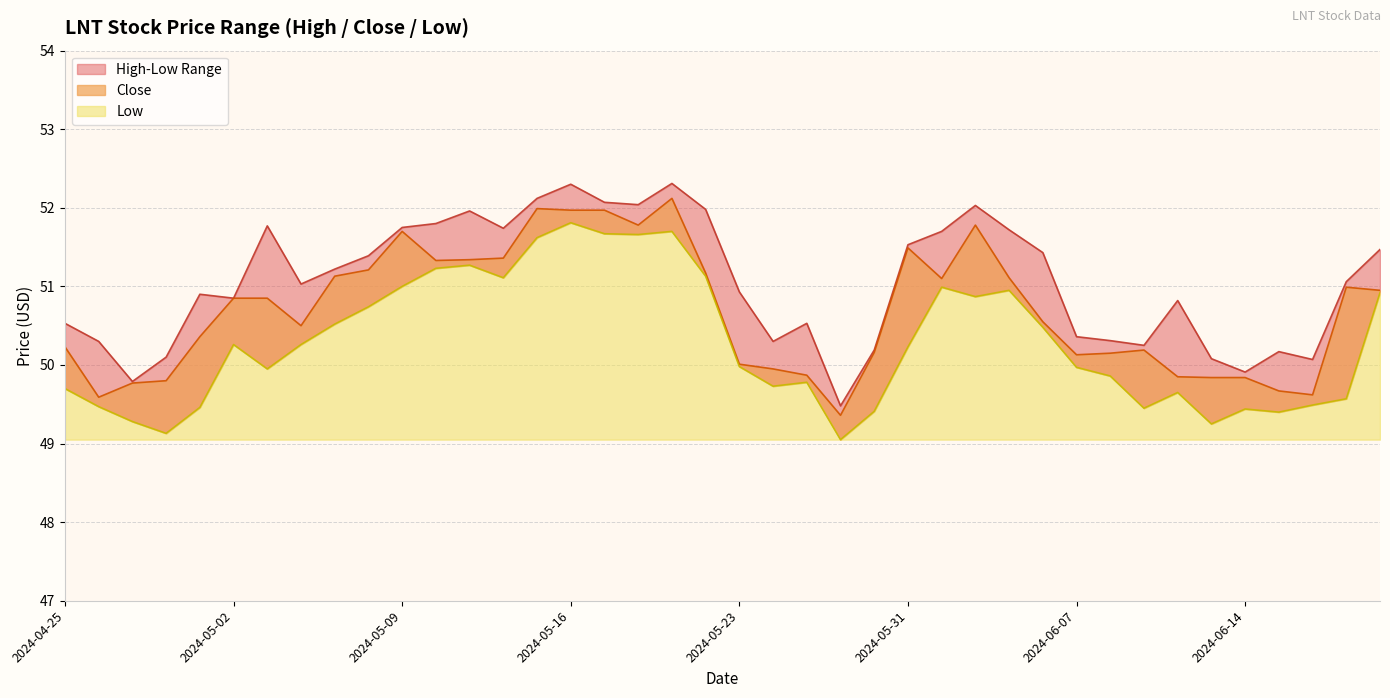

Reading left to right, transcribe all the data shown in this chart.

High: 2024-04-25=50.5	2024-04-26=50.3	2024-04-29=49.8	2024-04-30=50.1	2024-05-01=50.9	2024-05-02=50.8	2024-05-03=51.8	2024-05-06=51.0	2024-05-07=51.2	2024-05-08=51.4	2024-05-09=51.8	2024-05-10=51.8	2024-05-13=52.0	2024-05-14=51.7	2024-05-15=52.1	2024-05-16=52.3	2024-05-17=52.1	2024-05-20=52.0	2024-05-21=52.3	2024-05-22=52.0	2024-05-23=50.9	2024-05-24=50.3	2024-05-28=50.5	2024-05-29=49.5	2024-05-30=50.2	2024-05-31=51.5	2024-06-03=51.7	2024-06-04=52.0	2024-06-05=51.7	2024-06-06=51.4	2024-06-07=50.4	2024-06-10=50.3	2024-06-11=50.2	2024-06-12=50.8	2024-06-13=50.1	2024-06-14=49.9	2024-06-17=50.2	2024-06-18=50.1	2024-06-20=51.1	2024-06-21=51.5
Close: 2024-04-25=50.2	2024-04-26=49.6	2024-04-29=49.8	2024-04-30=49.8	2024-05-01=50.4	2024-05-02=50.8	2024-05-03=50.8	2024-05-06=50.5	2024-05-07=51.1	2024-05-08=51.2	2024-05-09=51.7	2024-05-10=51.3	2024-05-13=51.3	2024-05-14=51.4	2024-05-15=52.0	2024-05-16=52.0	2024-05-17=52.0	2024-05-20=51.8	2024-05-21=52.1	2024-05-22=51.2	2024-05-23=50.0	2024-05-24=50.0	2024-05-28=49.9	2024-05-29=49.4	2024-05-30=50.2	2024-05-31=51.5	2024-06-03=51.1	2024-06-04=51.8	2024-06-05=51.1	2024-06-06=50.5	2024-06-07=50.1	2024-06-10=50.2	2024-06-11=50.2	2024-06-12=49.8	2024-06-13=49.8	2024-06-14=49.8	2024-06-17=49.7	2024-06-18=49.6	2024-06-20=51.0	2024-06-21=51.0
Low: 2024-04-25=49.7	2024-04-26=49.5	2024-04-29=49.3	2024-04-30=49.1	2024-05-01=49.5	2024-05-02=50.3	2024-05-03=50.0	2024-05-06=50.3	2024-05-07=50.5	2024-05-08=50.7	2024-05-09=51.0	2024-05-10=51.2	2024-05-13=51.3	2024-05-14=51.1	2024-05-15=51.6	2024-05-16=51.8	2024-05-17=51.7	2024-05-20=51.7	2024-05-21=51.7	2024-05-22=51.1	2024-05-23=50.0	2024-05-24=49.7	2024-05-28=49.8	2024-05-29=49.0	2024-05-30=49.4	2024-05-31=50.2	2024-06-03=51.0	2024-06-04=50.9	2024-06-05=51.0	2024-06-06=50.5	2024-06-07=50.0	2024-06-10=49.9	2024-06-11=49.5	2024-06-12=49.7	2024-06-13=49.2	2024-06-14=49.4	2024-06-17=49.4	2024-06-18=49.5	2024-06-20=49.6	2024-06-21=50.9